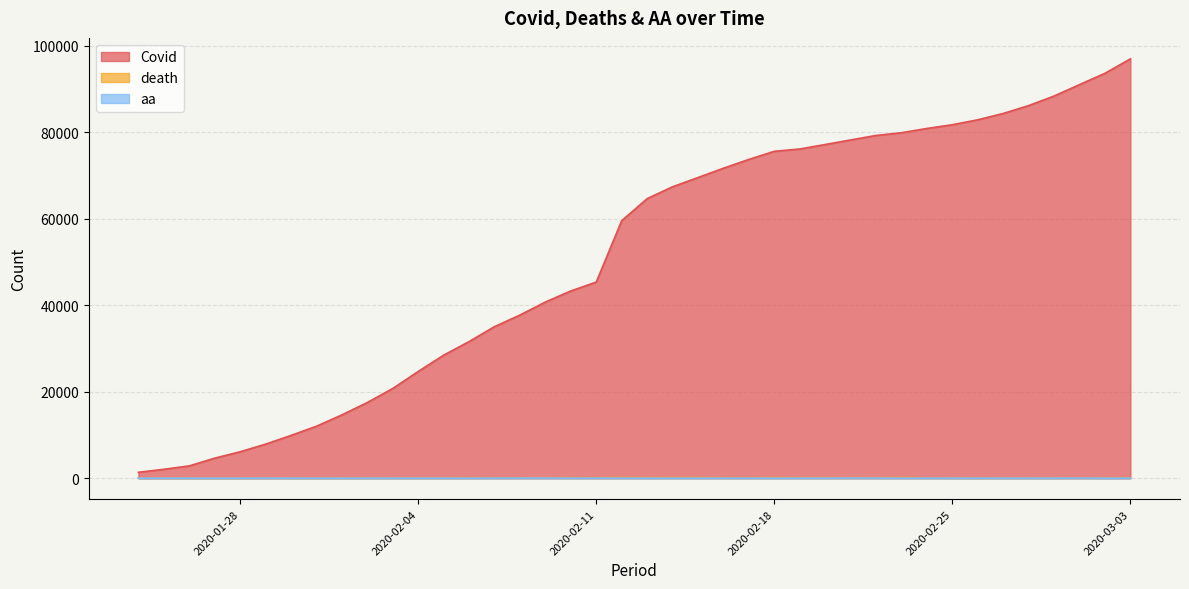

What is the spread (max minus min) of values at 2020-02-14?

67368